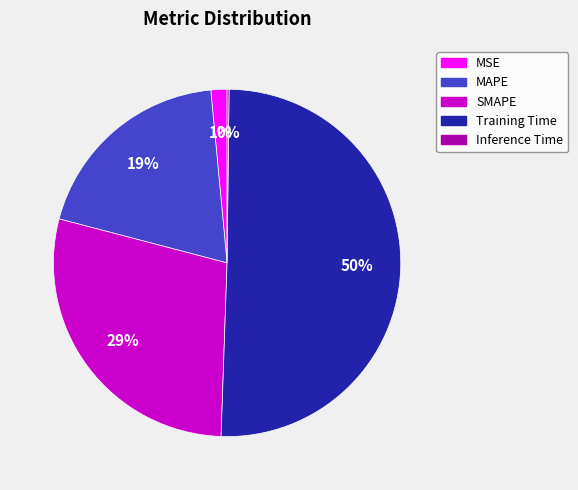

To the nearest percent, what percentage of the pie is MSE?

1%